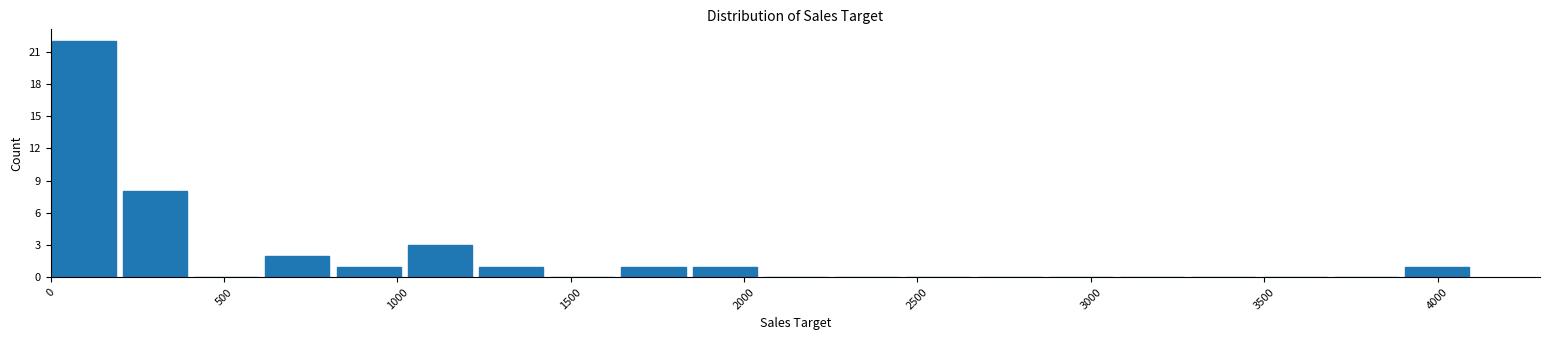

Reading left to right, transcribe this chart: for each bar, give the range it covers on the x-axis and its height. Neither the bar edges nor the heights are printed on the chart, so give them approximately, as read against the axes.

0 to 200: 22
200 to 400: 8
400 to 600: 0
600 to 800: 2
800 to 1050: 1
1050 to 1250: 3
1250 to 1450: 1
1450 to 1650: 0
1650 to 1850: 1
1850 to 2050: 1
2050 to 2250: 0
2250 to 2450: 0
2450 to 2650: 0
2650 to 2900: 0
2900 to 3100: 0
3100 to 3300: 0
3300 to 3500: 0
3500 to 3700: 0
3700 to 3900: 0
3900 to 4100: 1